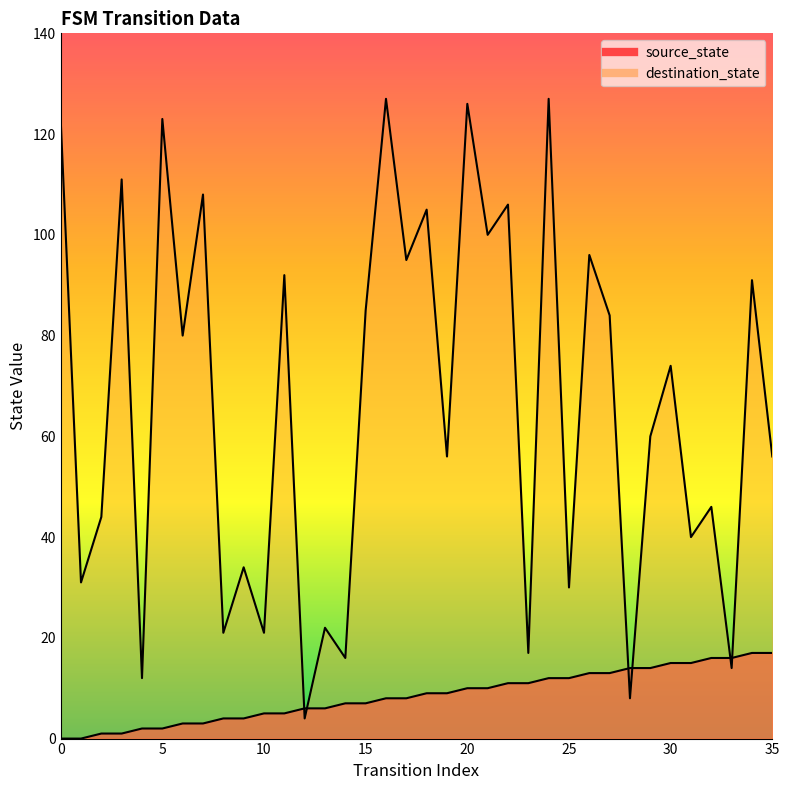

Reading left to right, what are all the values shown in this chart?

source_state: 0=0	1=0	2=1	3=1	4=2	5=2	6=3	7=3	8=4	9=4	10=5	11=5	12=6	13=6	14=7	15=7	16=8	17=8	18=9	19=9	20=10	21=10	22=11	23=11	24=12	25=12	26=13	27=13	28=14	29=14	30=15	31=15	32=16	33=16	34=17	35=17
destination_state: 0=123	1=31	2=44	3=111	4=12	5=123	6=80	7=108	8=21	9=34	10=21	11=92	12=4	13=22	14=16	15=85	16=127	17=95	18=105	19=56	20=126	21=100	22=106	23=17	24=127	25=30	26=96	27=84	28=8	29=60	30=74	31=40	32=46	33=14	34=91	35=56